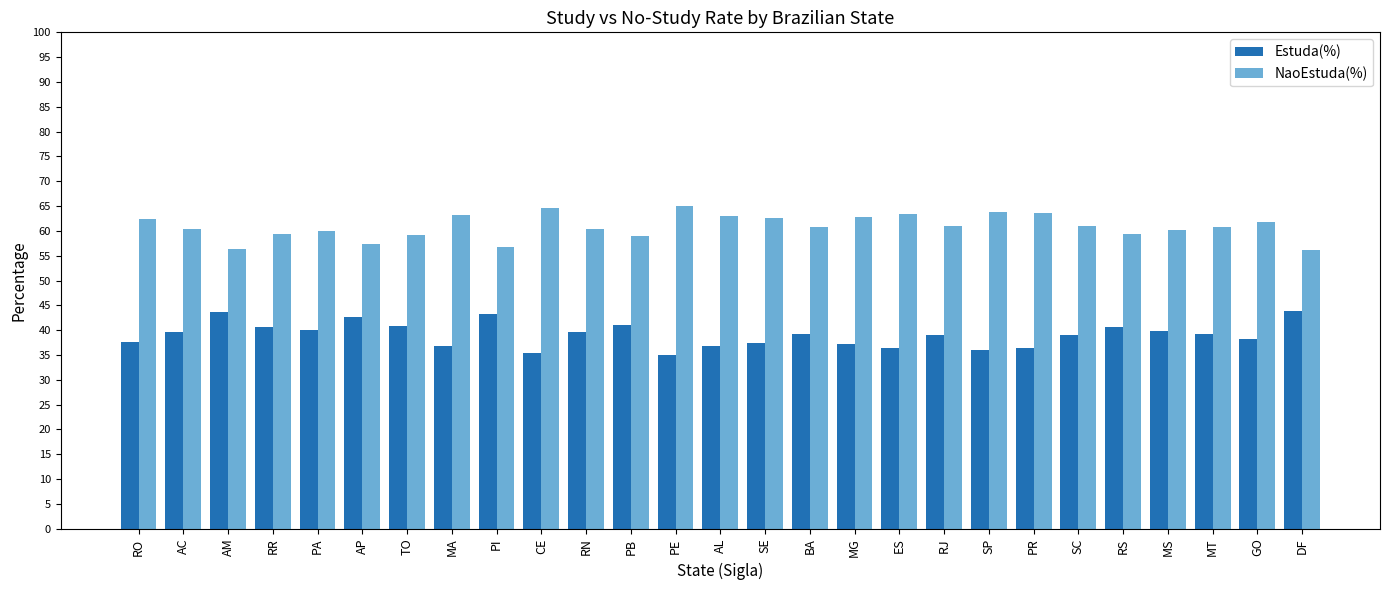

Does the chart contain stacked bars?

No